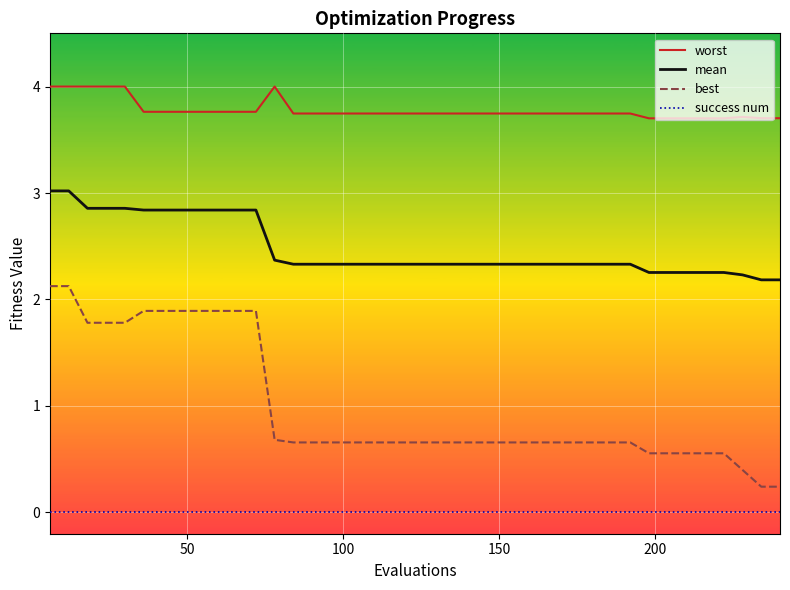

Rank the series by their maximum value, from highest to lowest.

worst, mean, best, success num